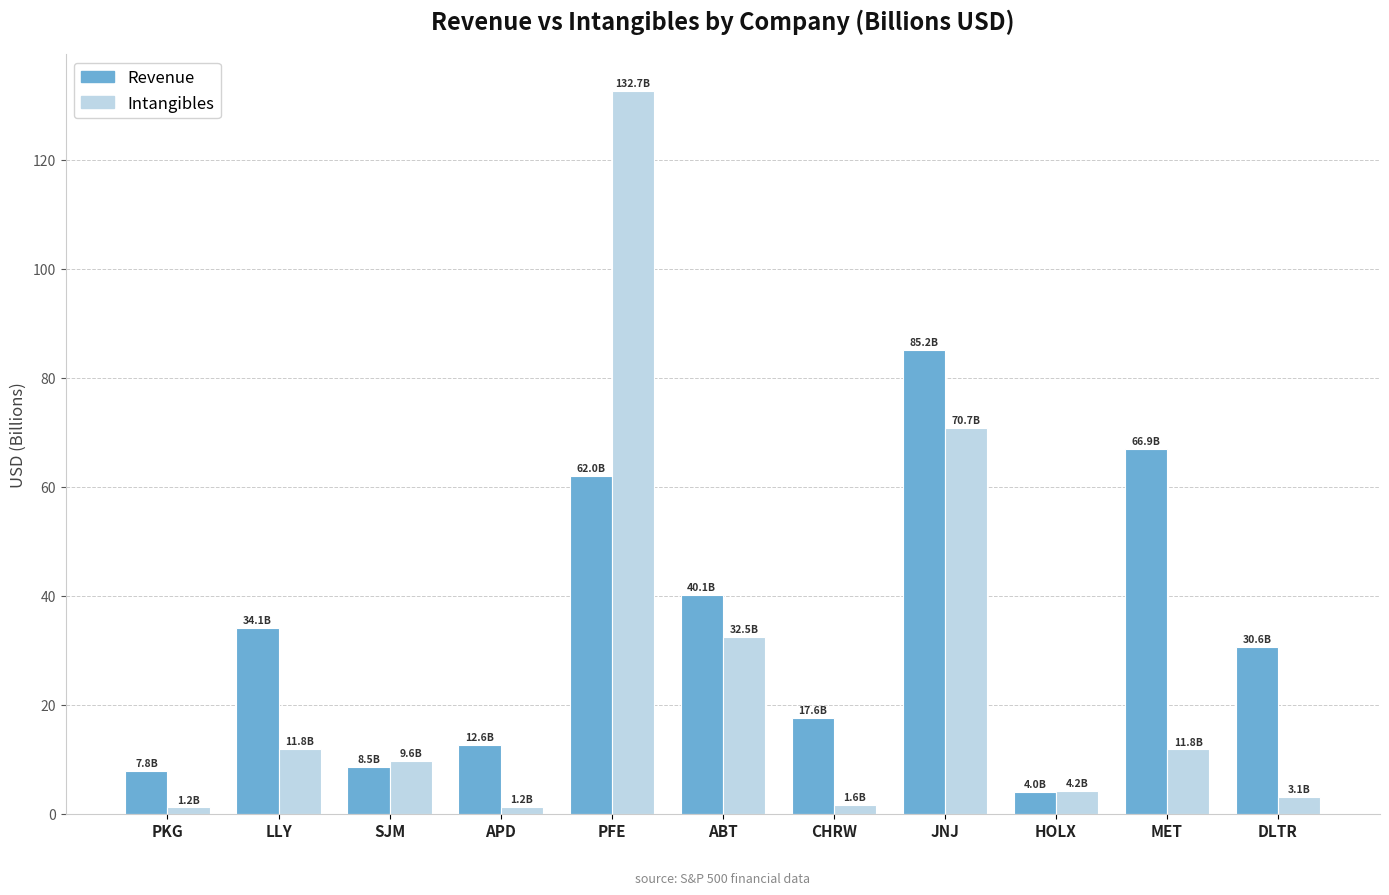

At which category is the sum across all series the highest?

PFE